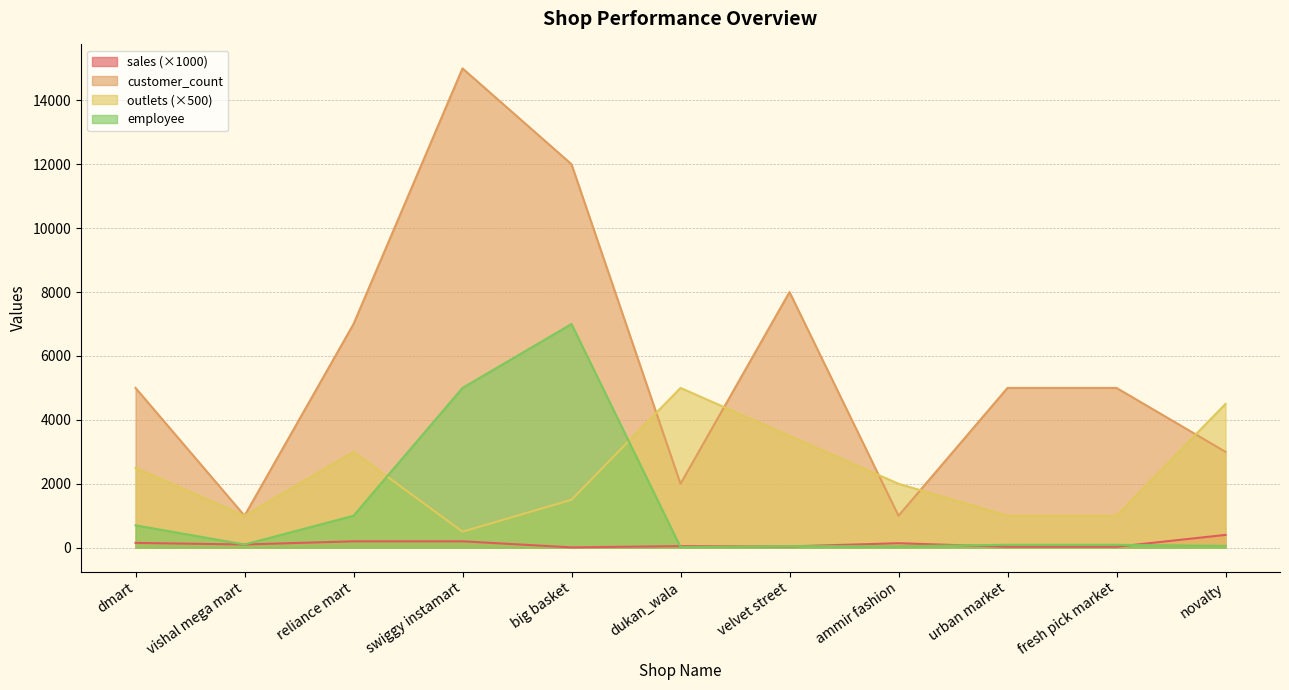

What is the spread (max minus min) of values at ammir fashion?

1955